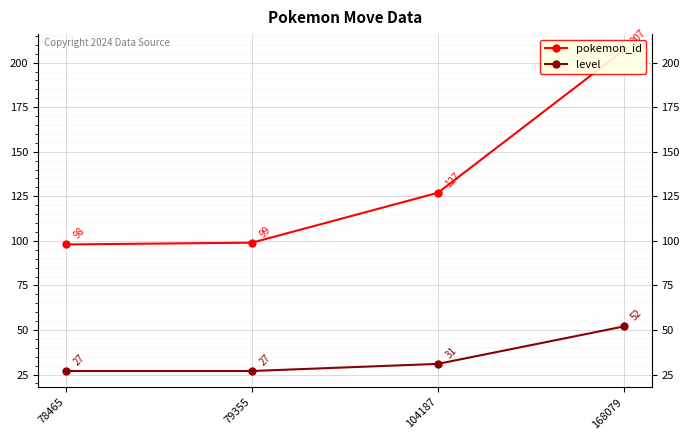

List the series in order of their peak value, lowest first.

level, pokemon_id